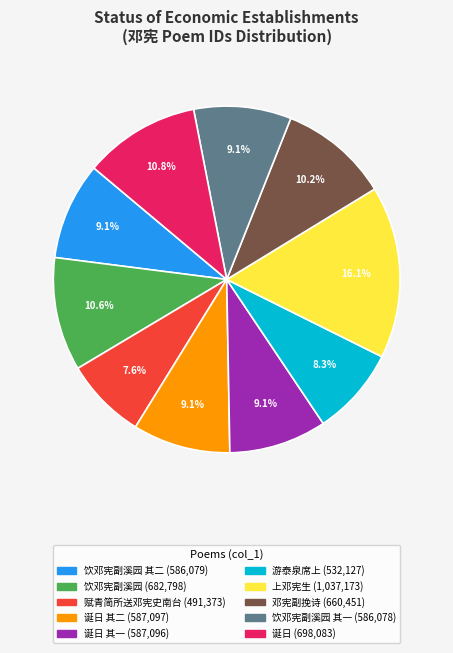

Does any single category account for the majority?

No